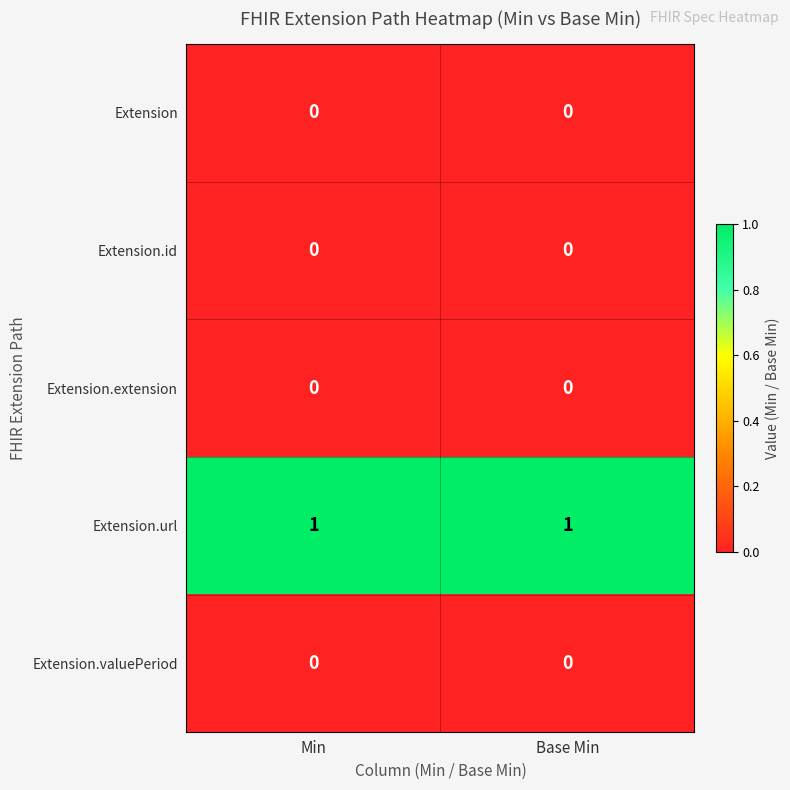

Is the value of Extension.url at Base Min greater than the value of Extension.id at Min?

Yes